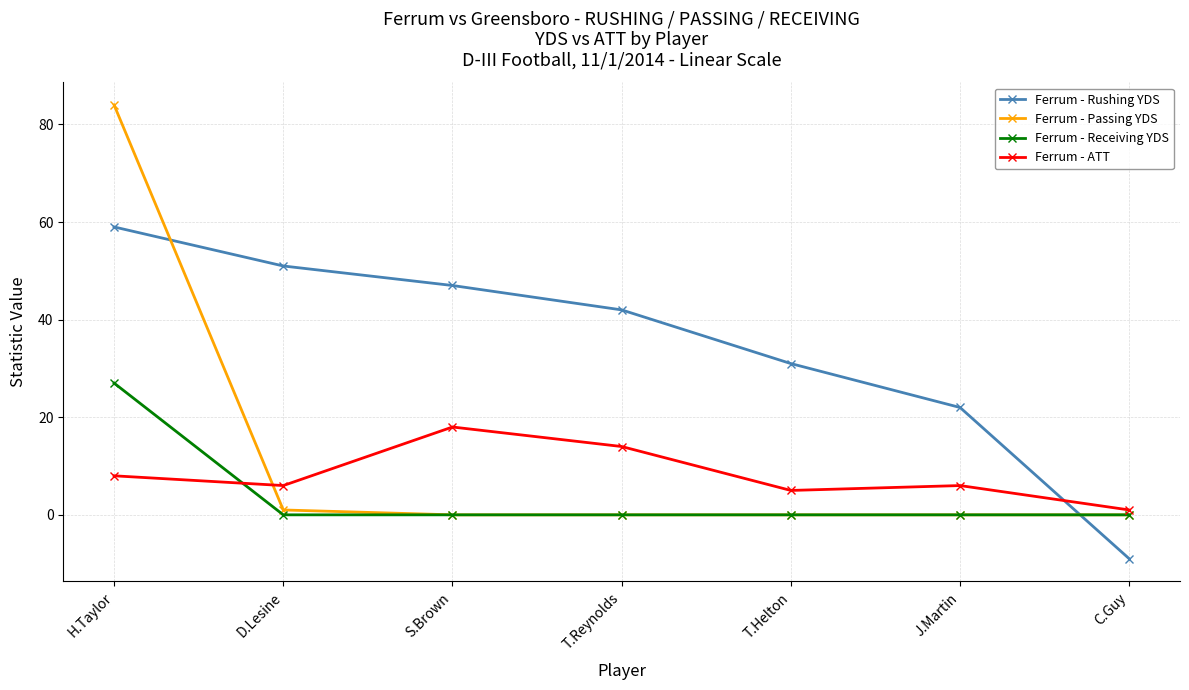

The Ferrum - Receiving YDS series shows 0 at T.Helton. True or false?

True